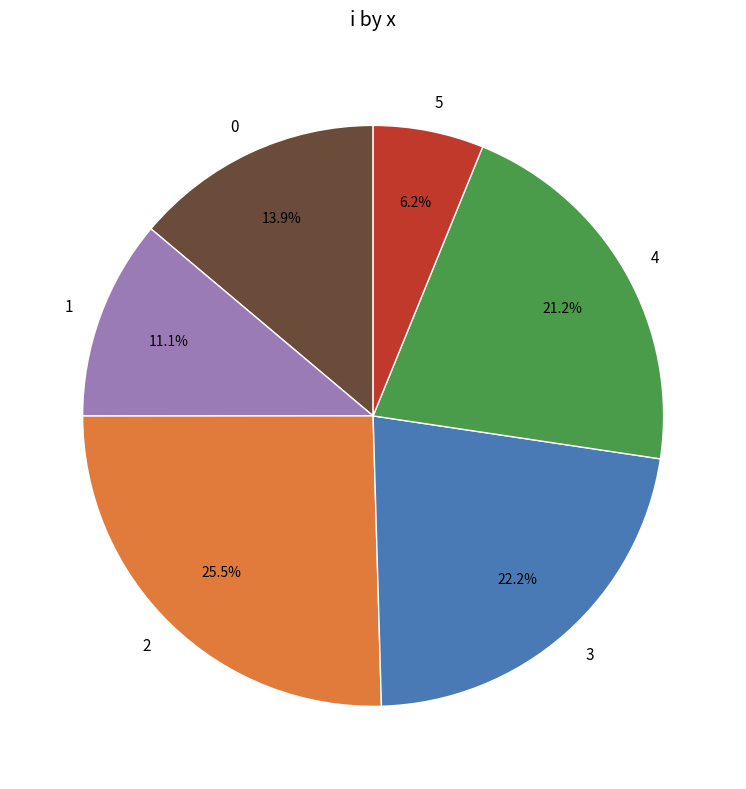

To the nearest percent, what is the combined percentage of 2 and 4?

47%